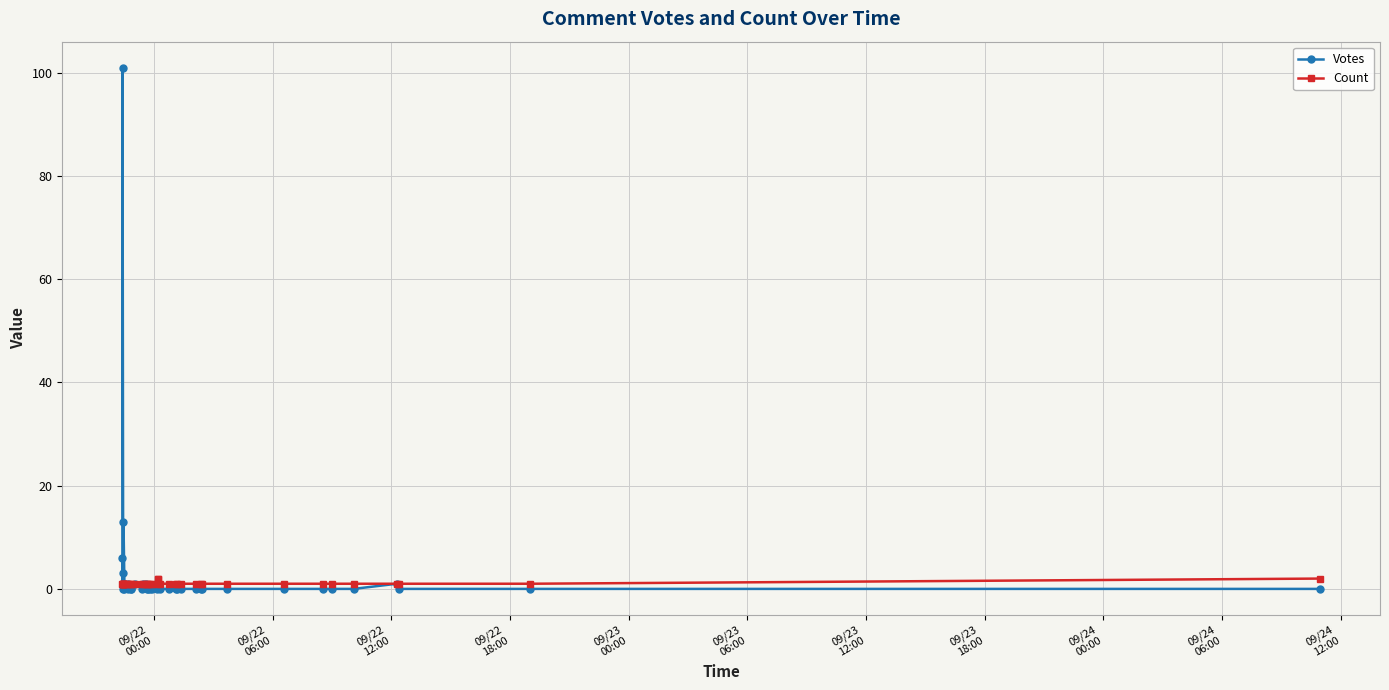

What is the total value across all series at 09/23
18:00?

2